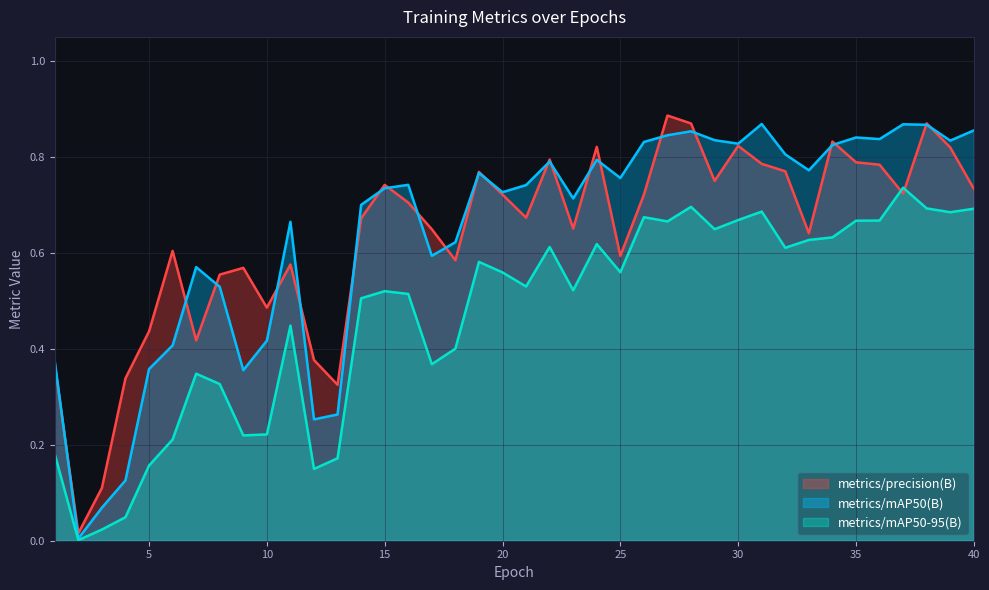

How many lines are shown in the chart?

3